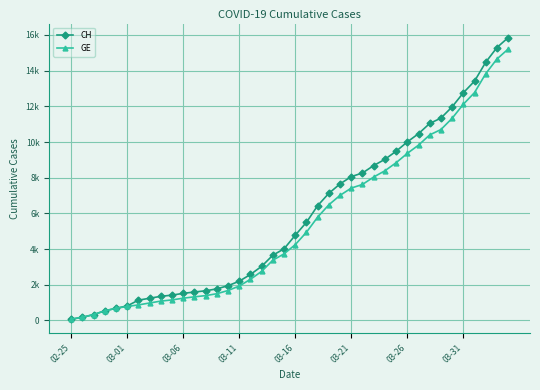

List the series in order of their peak value, highest first.

CH, GE